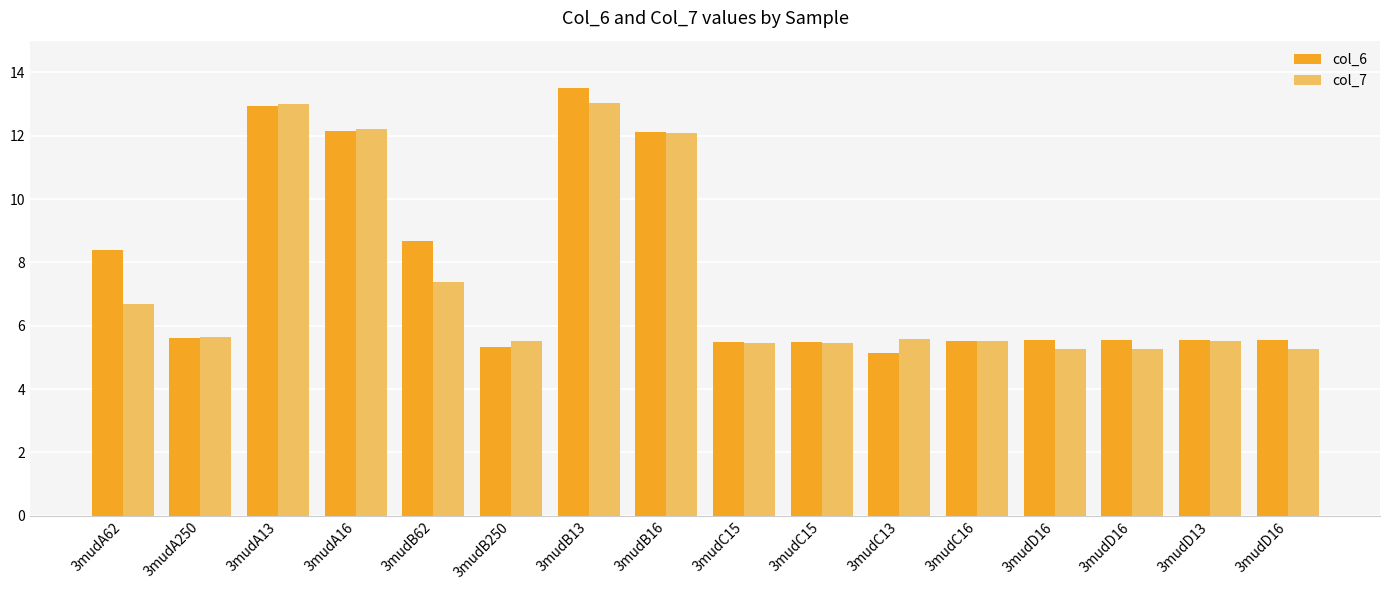

How many groups of bars are there?

16